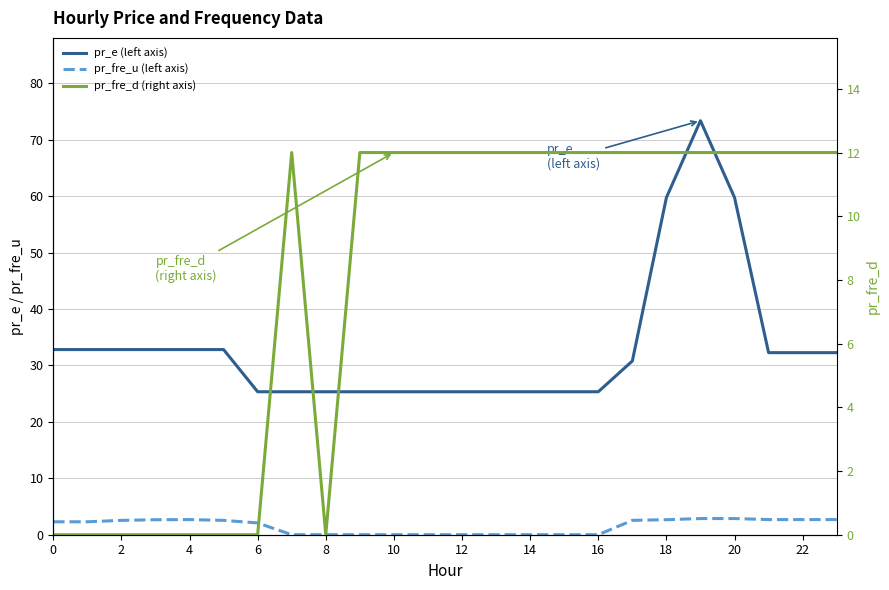

What is the difference between the pr_e (left axis) values at 22 and 8?

6.9